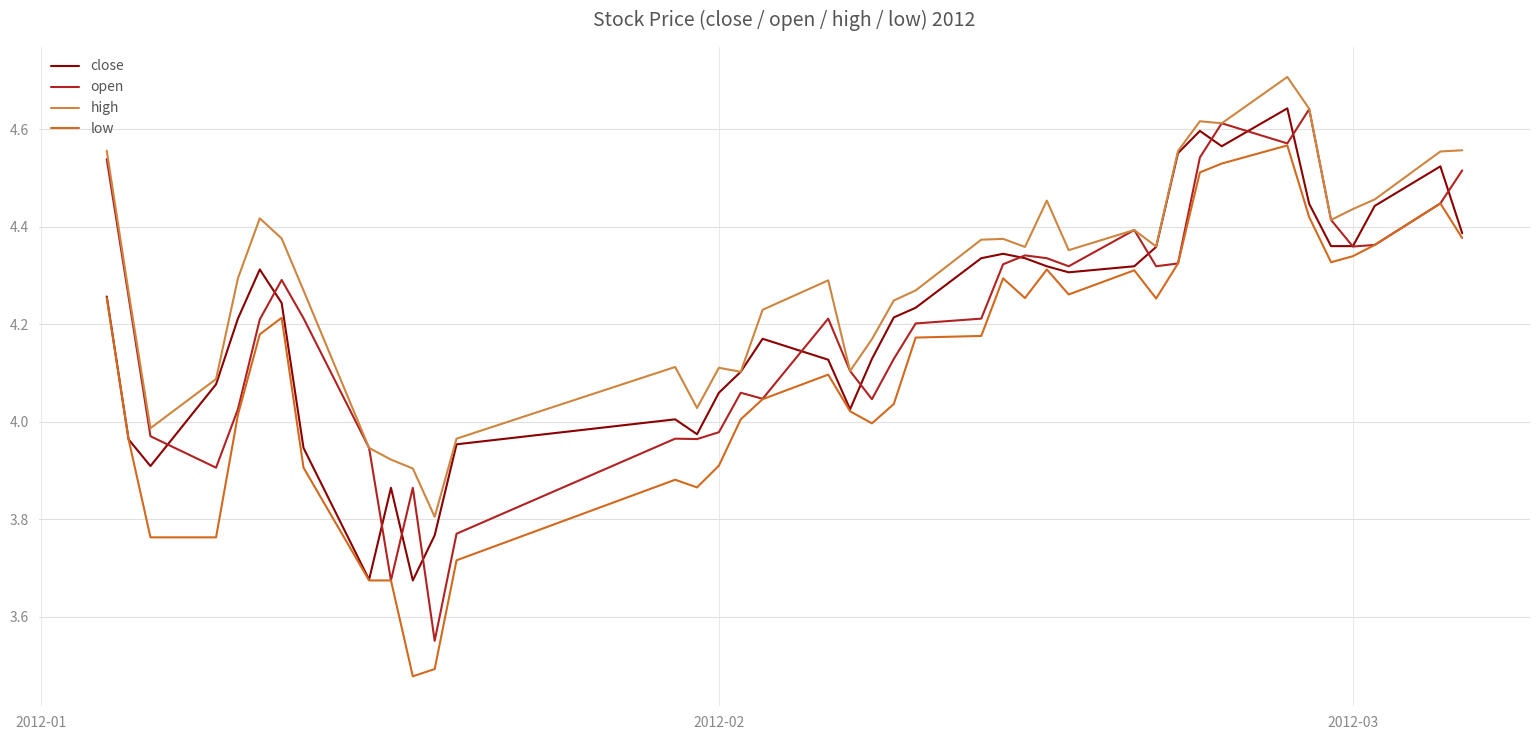

Which series has the largest total across all categories?

high